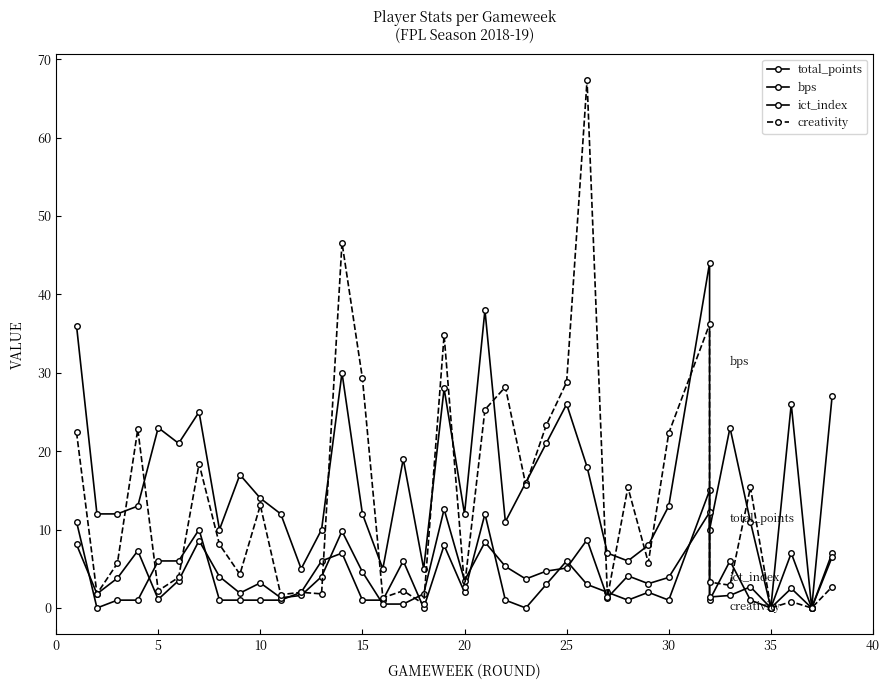

Between 20 and 30, which is larger?

20